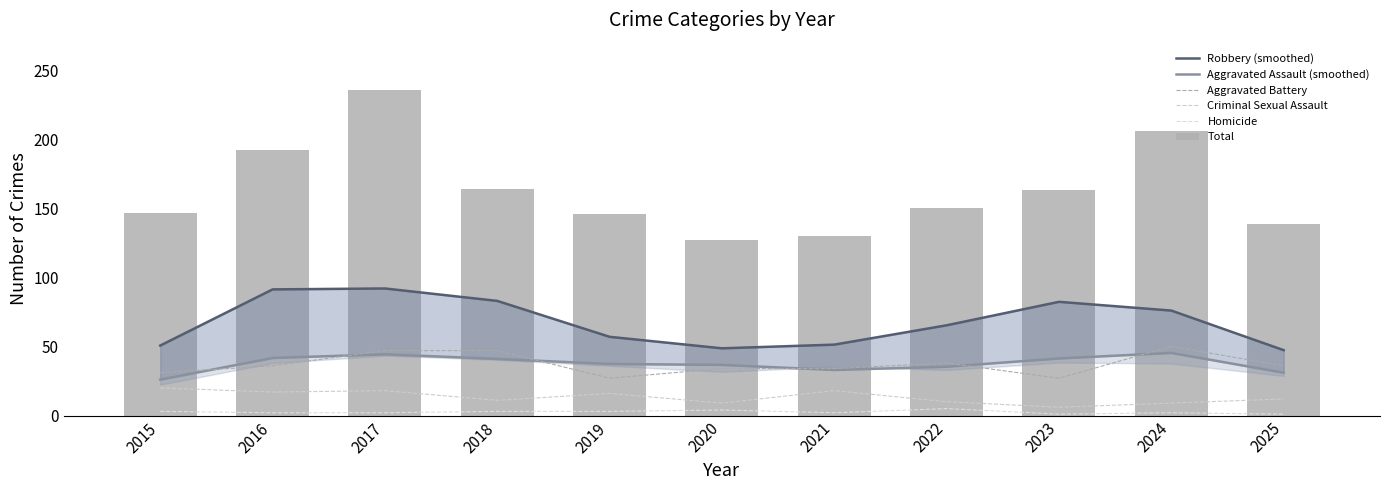

What is the sum of all Aggravated Assault (smoothed) values?

413.0